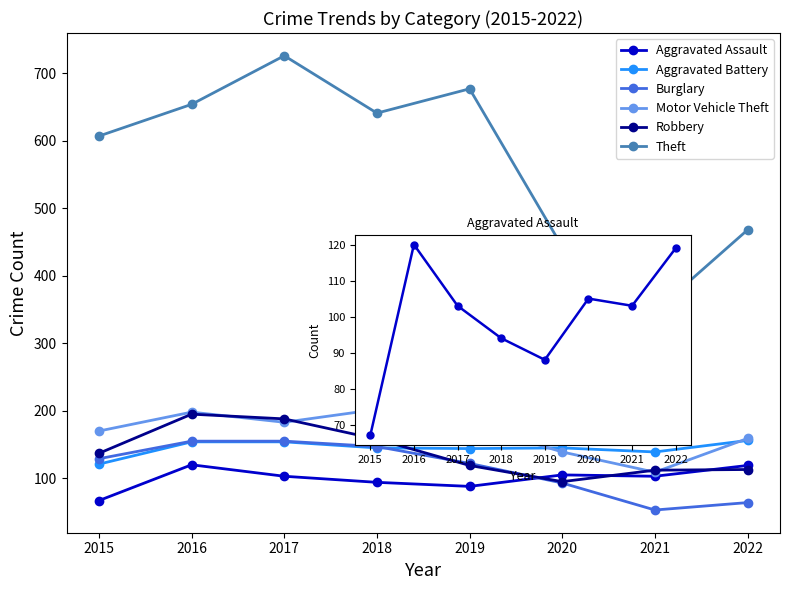

What is the average value of the Theft series?

570